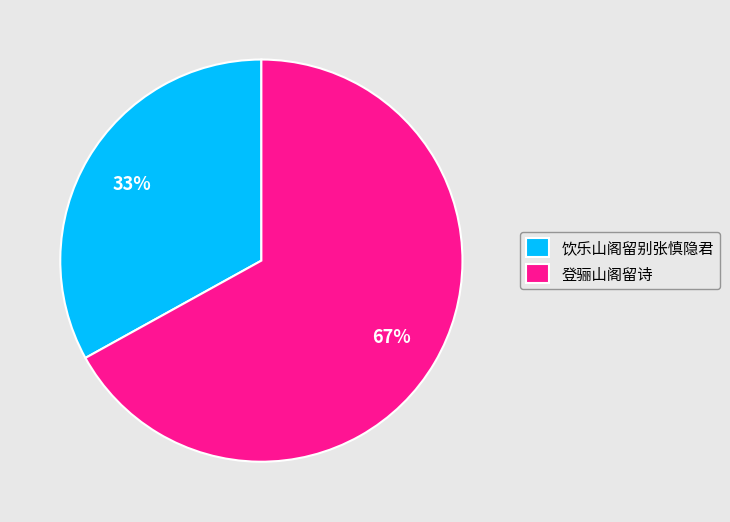

Which slice is the largest?

登骊山阁留诗